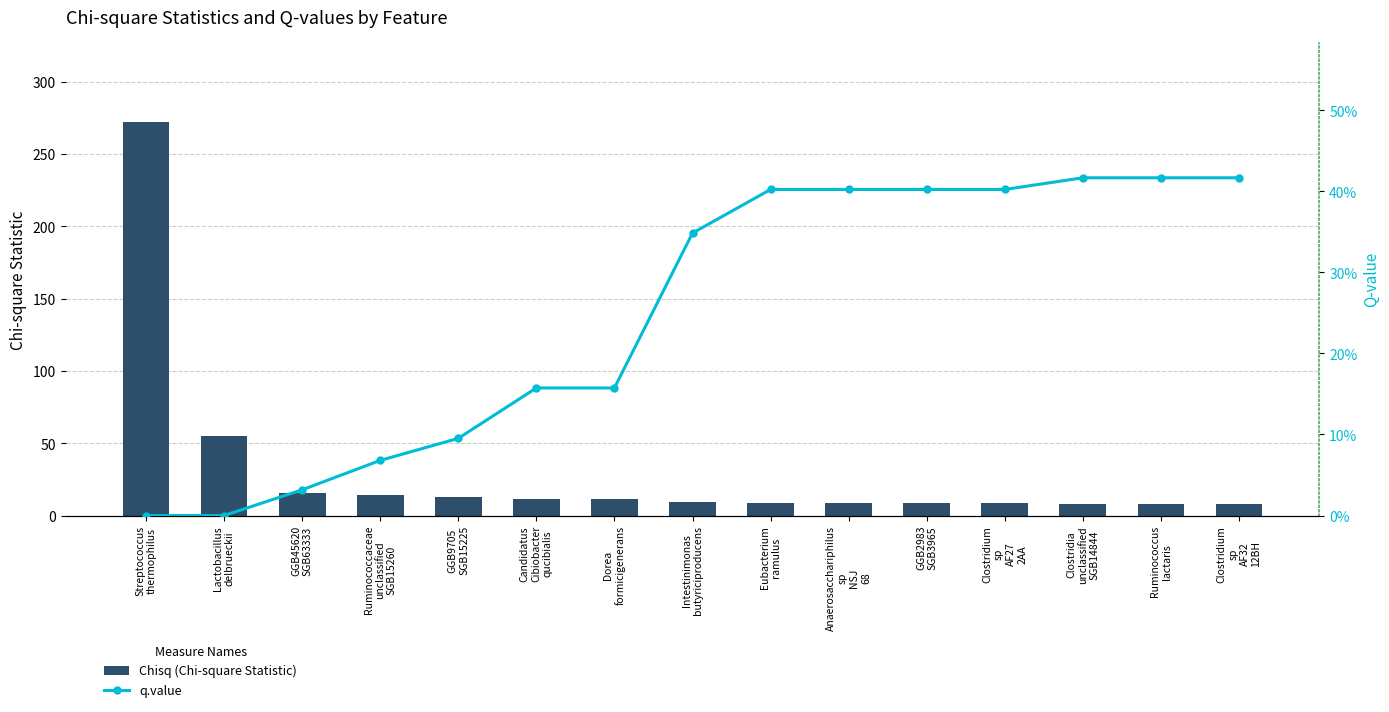

What is the sum of the q.value values at Anaerosacchariphilus
sp
NSJ
68 and Clostridia
unclassified
SGB14844?

0.8